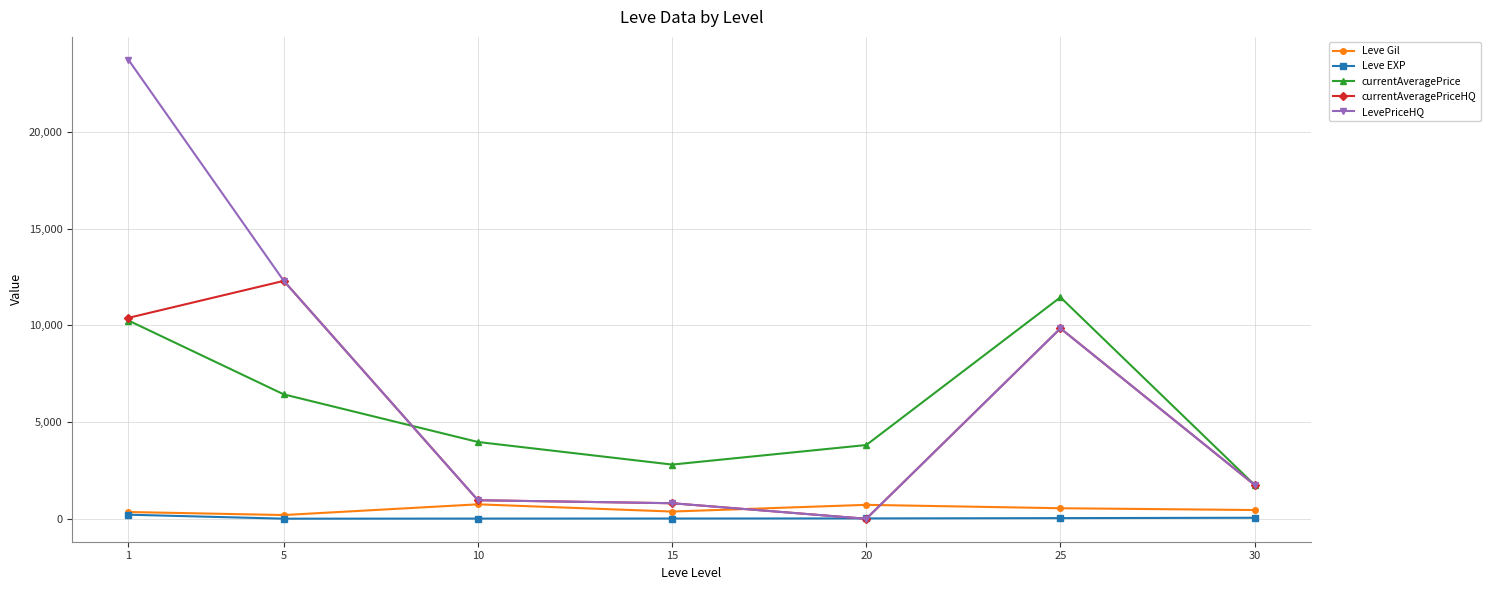

How many categories are shown in the chart?

7